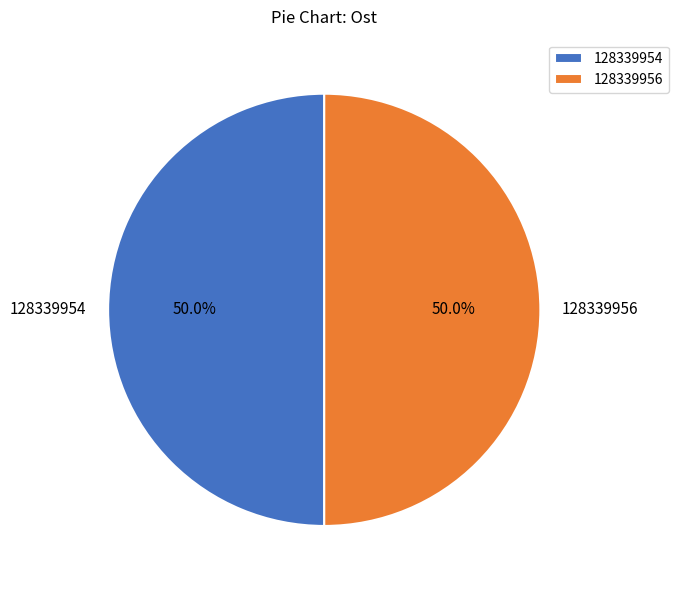

To the nearest percent, what is the average slice percentage?

50%